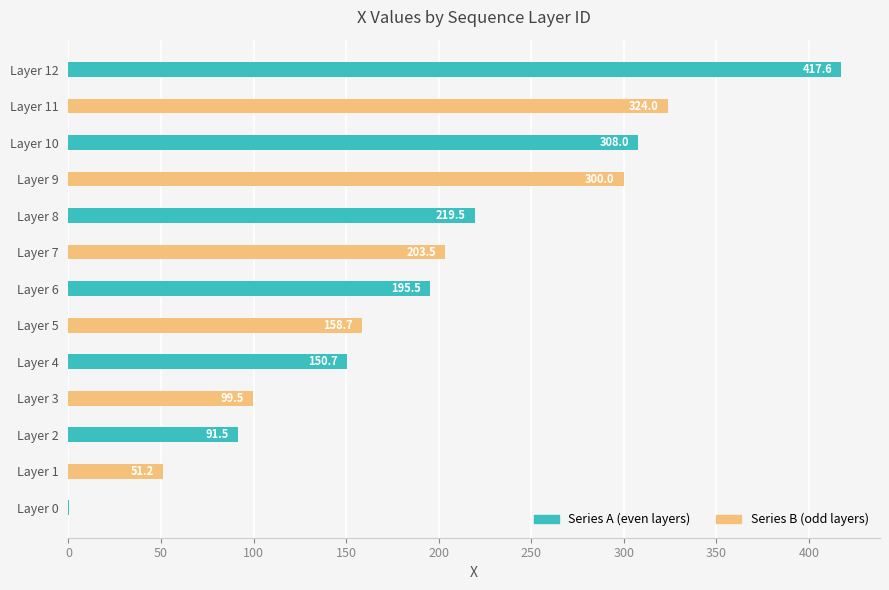

What is the difference between the highest and lowest values at Layer 10?

308.0